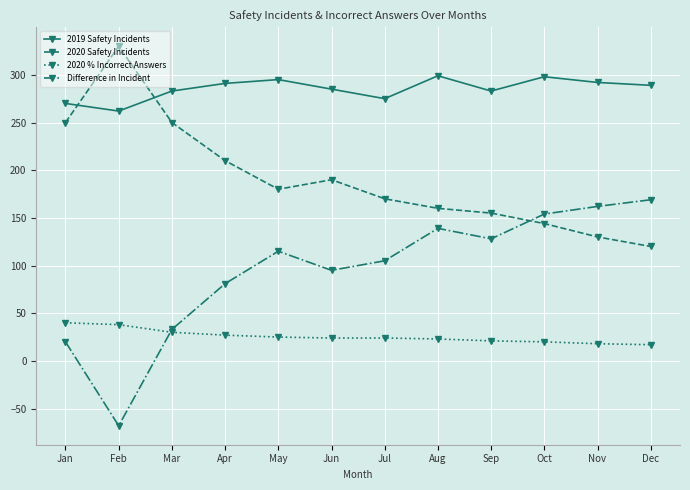

In Difference in Incident, how many points are lower than both neighbors (excluding endpoints)?

3